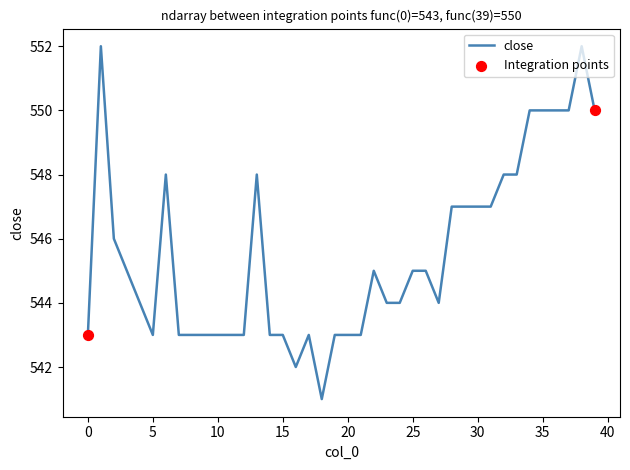

What is the difference between the maximum and minimum values?

11